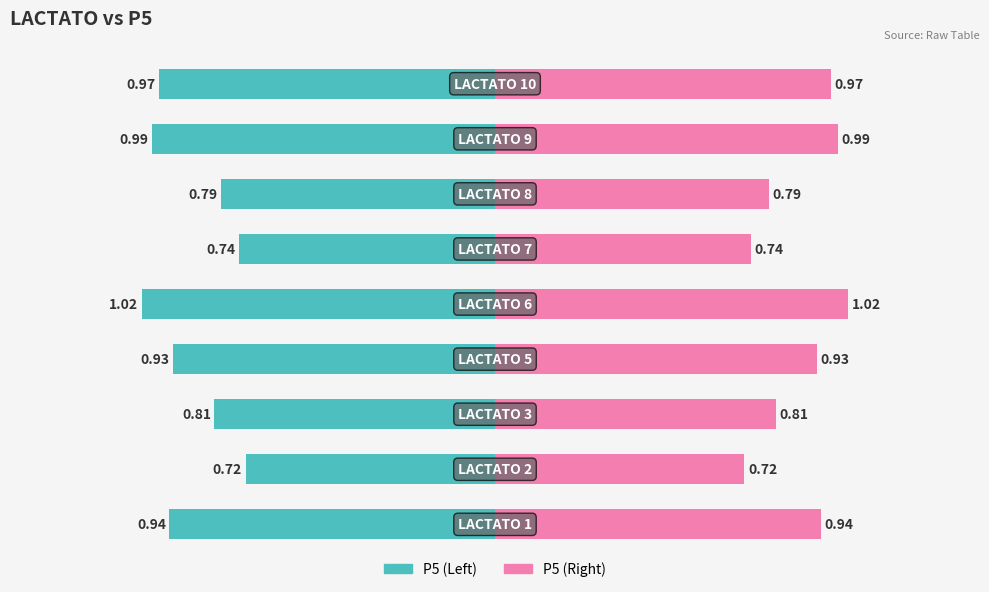

Count the number of data series in this chart.

2